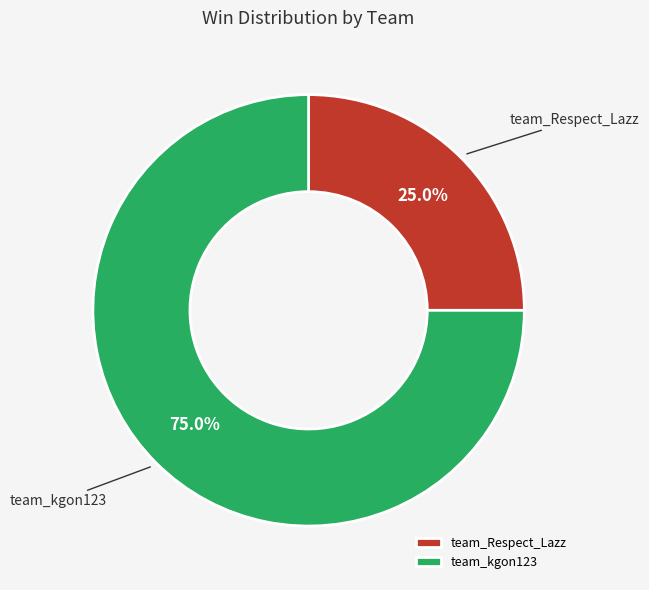

Is team_kgon123 the majority of the pie?

Yes